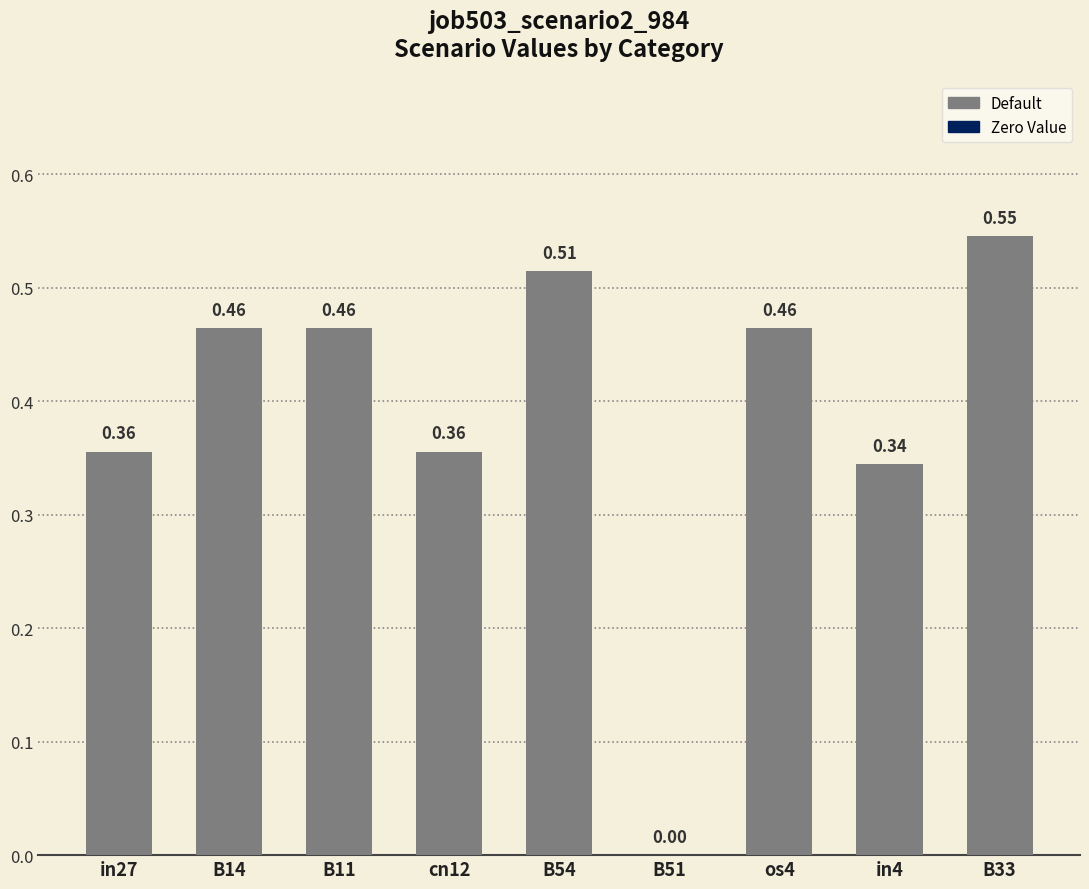

What is the change in value from in27 to os4?

+0.1